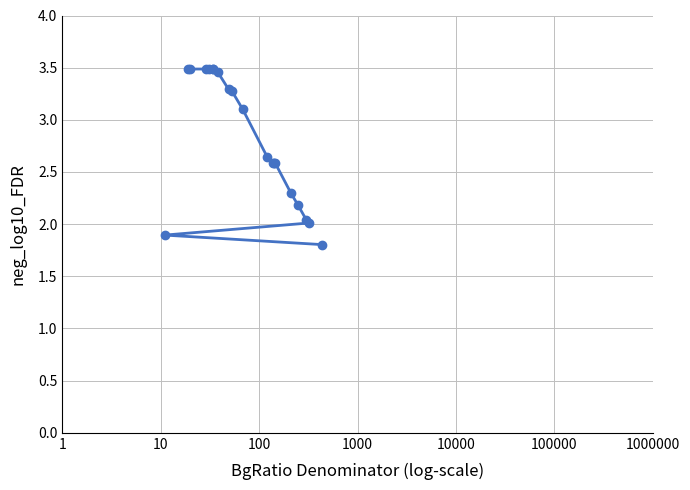

Between 17 and 10, which is larger?

10